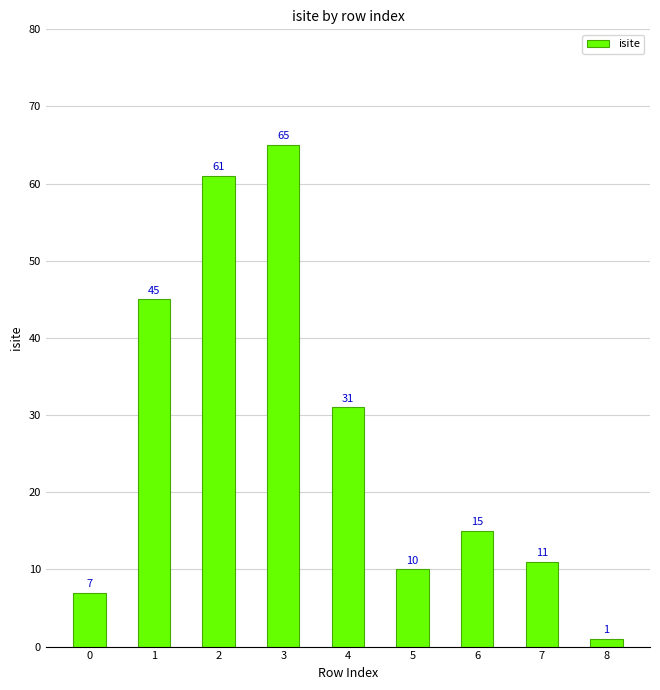

The value at 6 is 15. True or false?

True